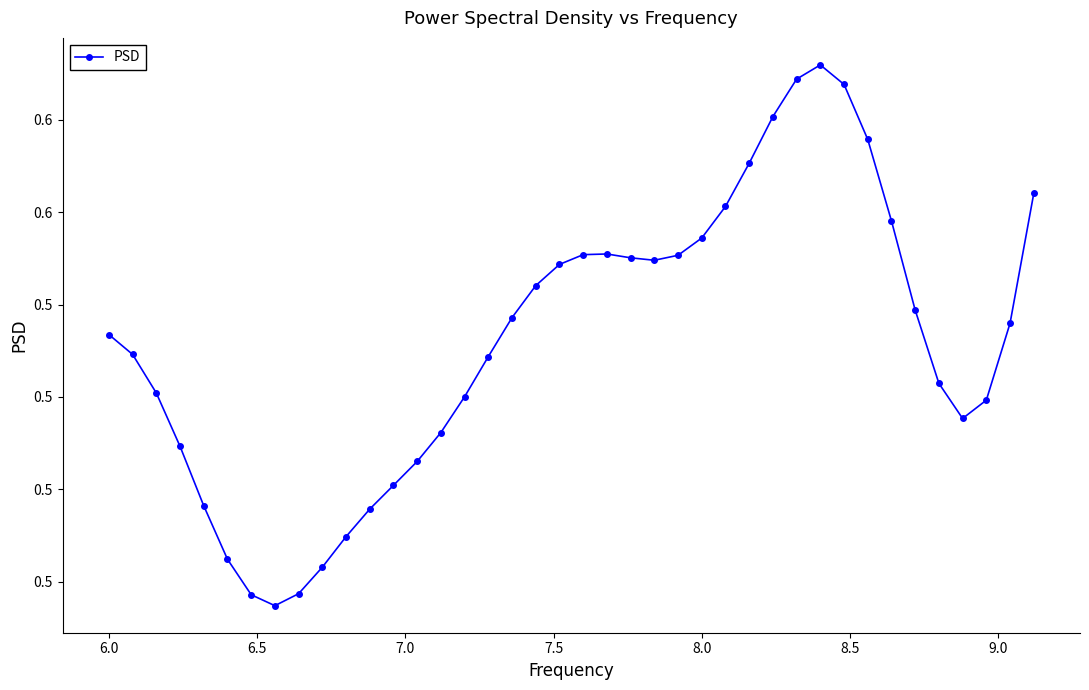

Does the chart have visible grid lines?

No